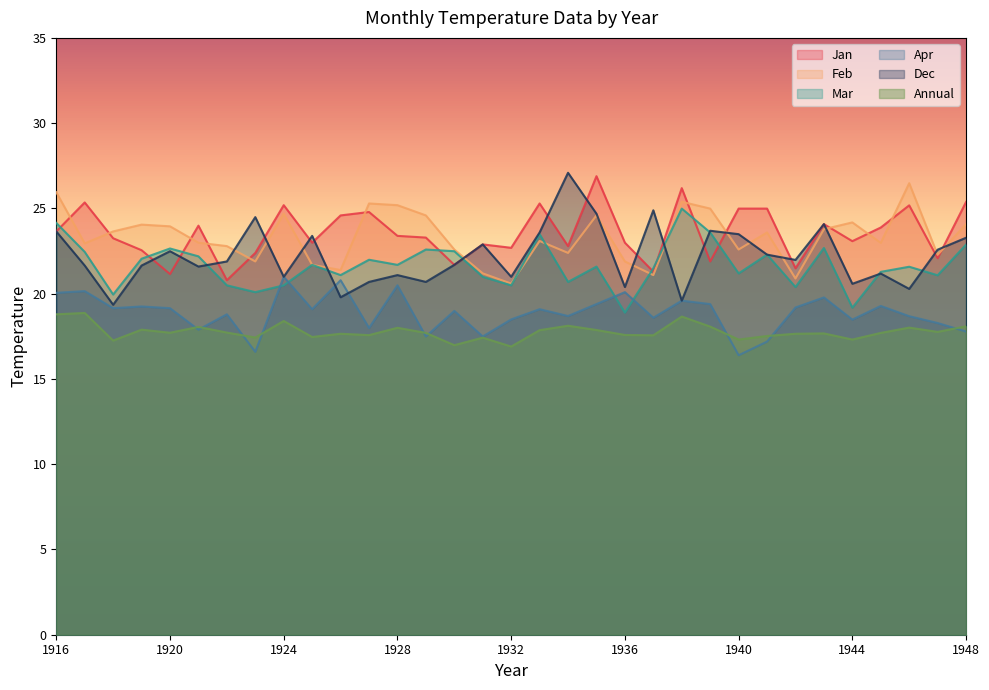

What is the difference between the maximum and minimum values in the Dec series?

7.7